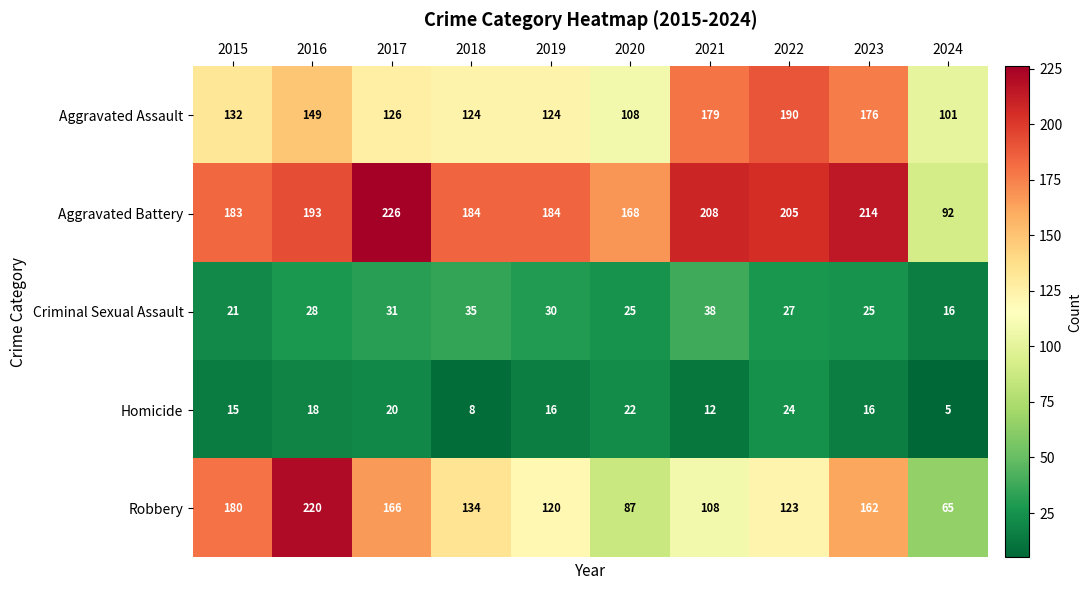

What value does the Aggravated Battery series have at 2017?

226